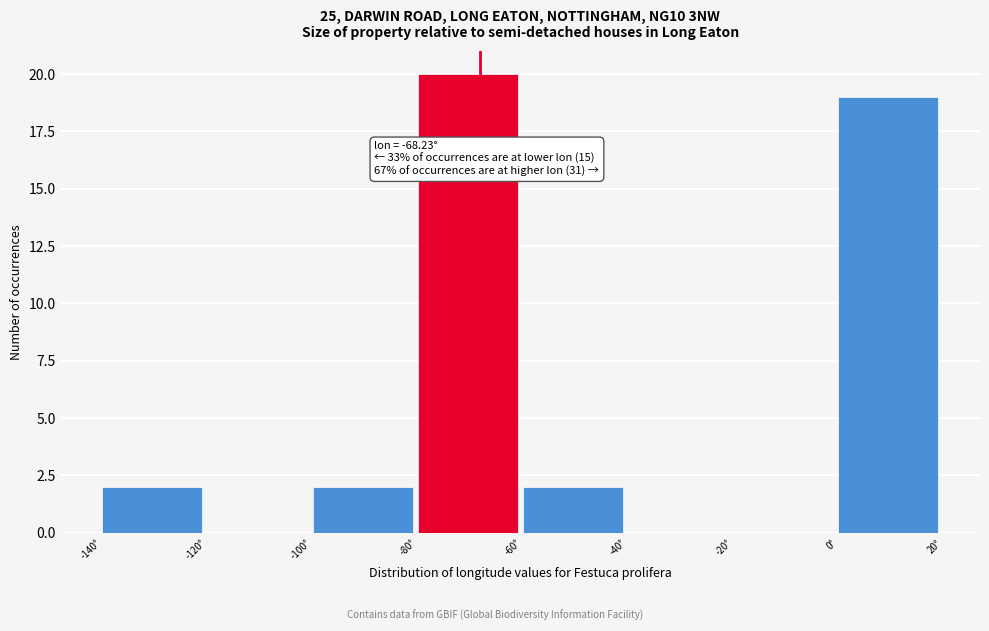

Over which range of the x-axis is the bar tallest?

-80 to -60